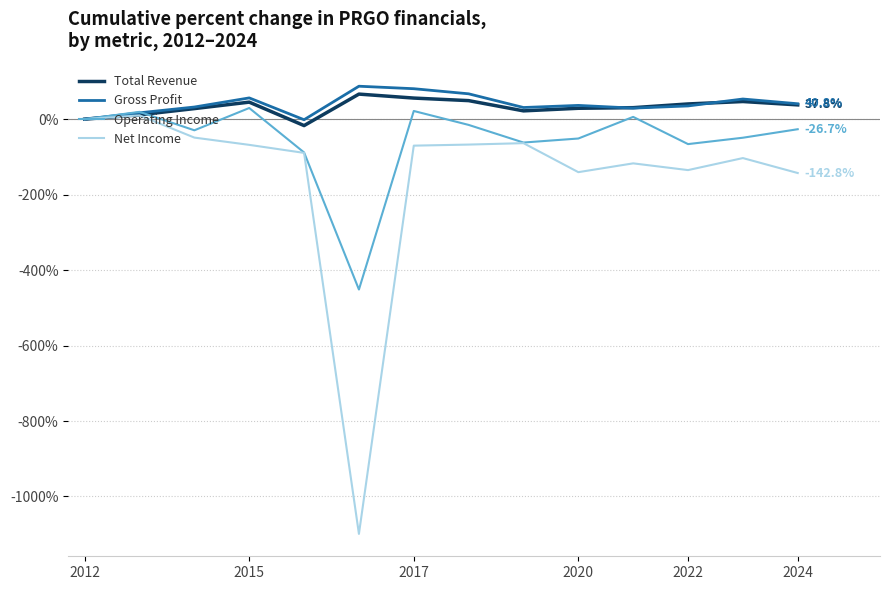

Which series has the largest range (max minus min)?

Net Income